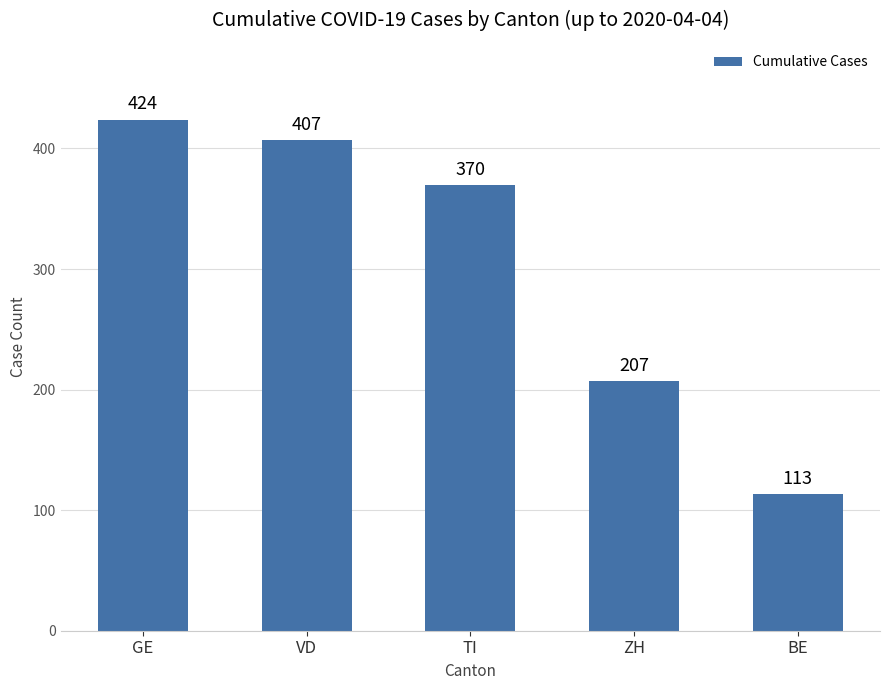

The value at ZH is 207. True or false?

True